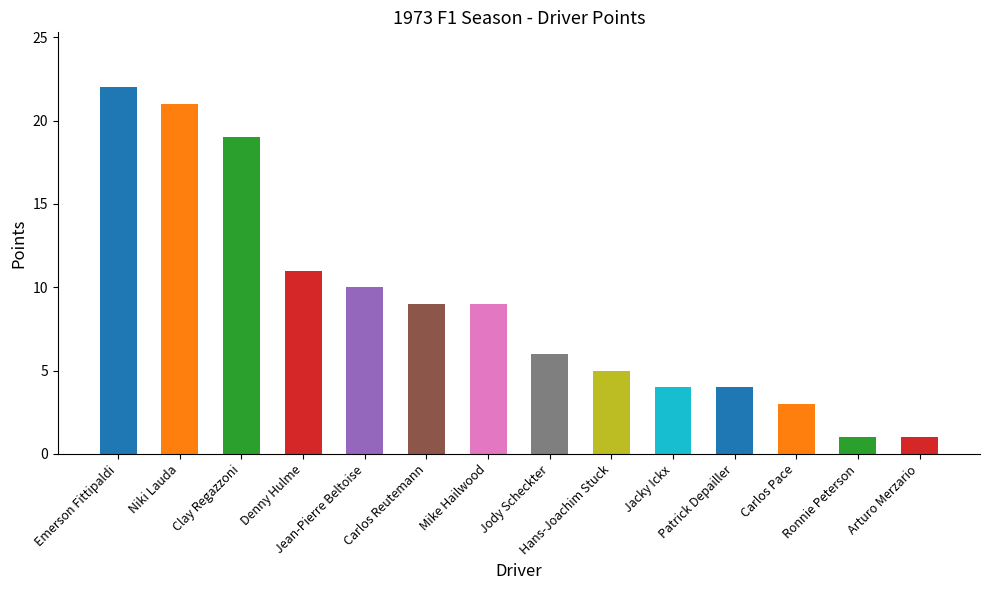

Which label corresponds to the largest value in the chart?

Emerson Fittipaldi